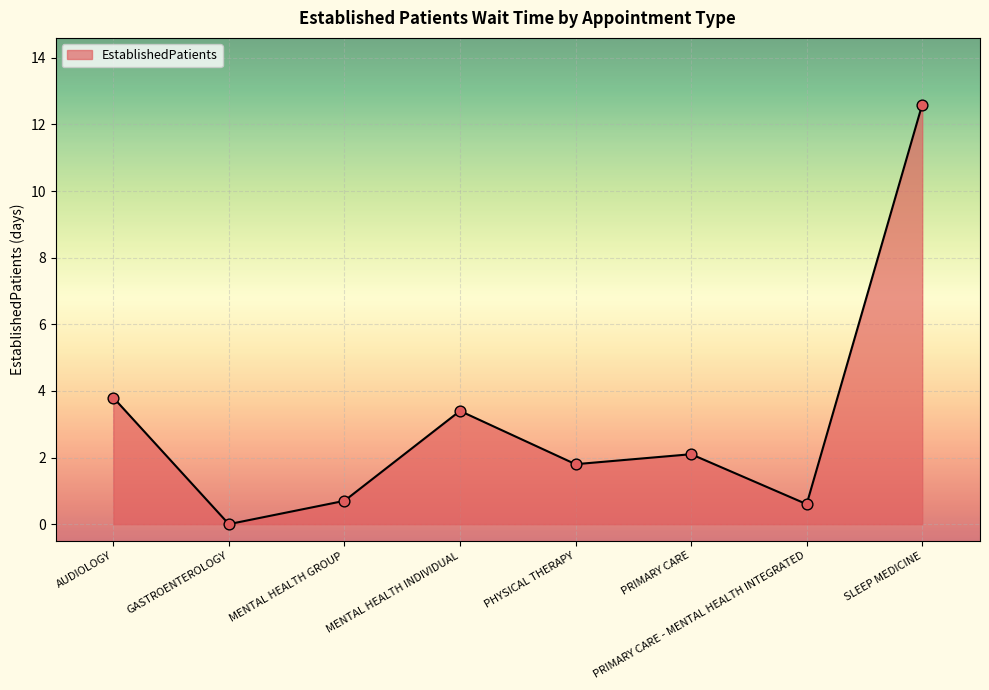

Which has a higher value, AUDIOLOGY or SLEEP MEDICINE?

SLEEP MEDICINE